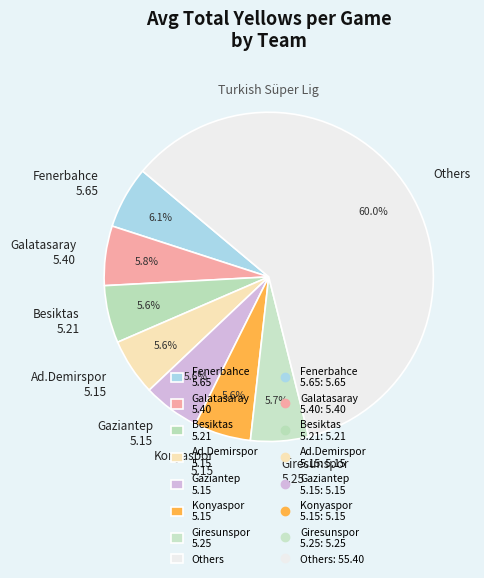

Does any single category account for the majority?

Yes